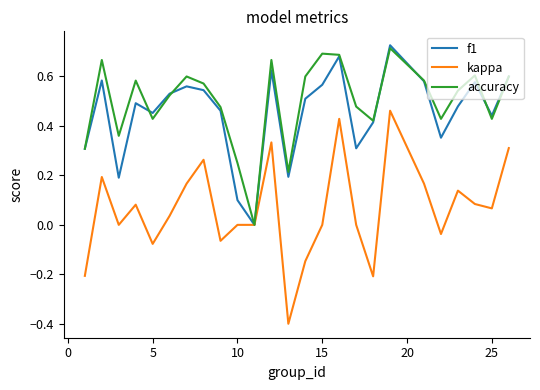

What is the lowest value of the kappa series?

-0.4